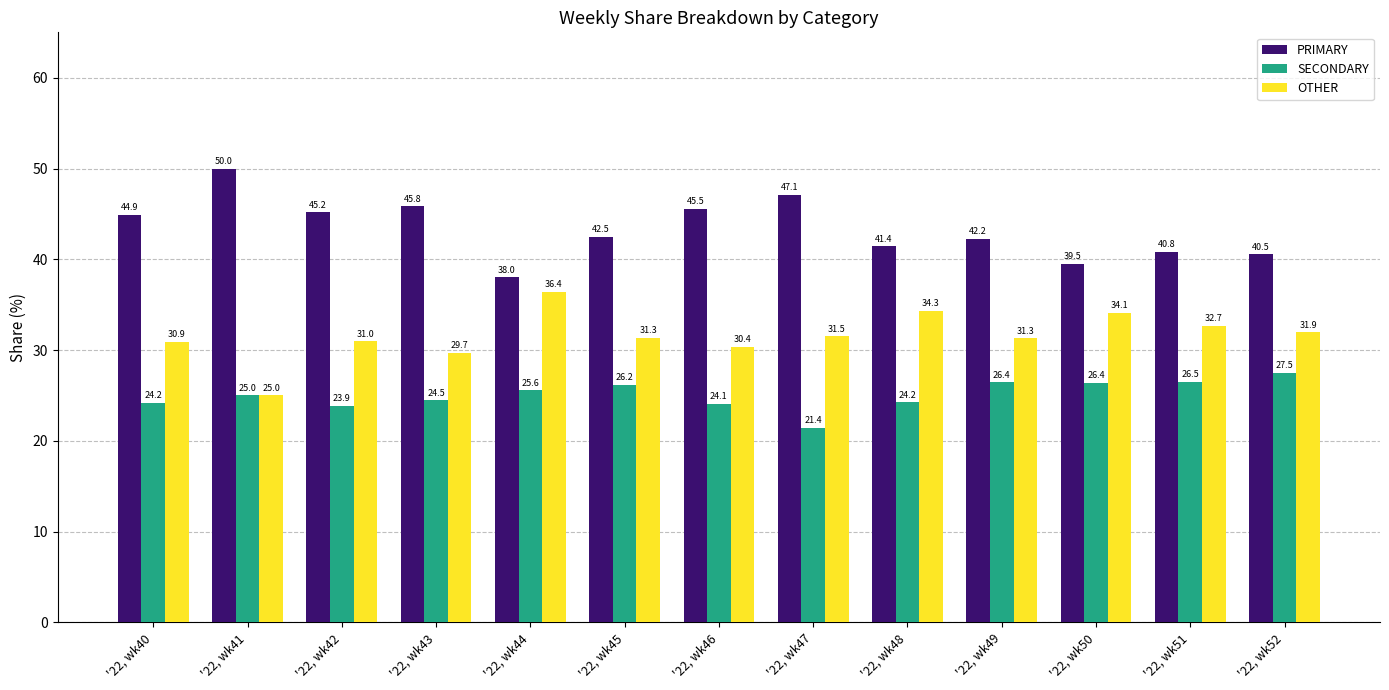

What are all the series names shown in the legend?

PRIMARY, SECONDARY, OTHER